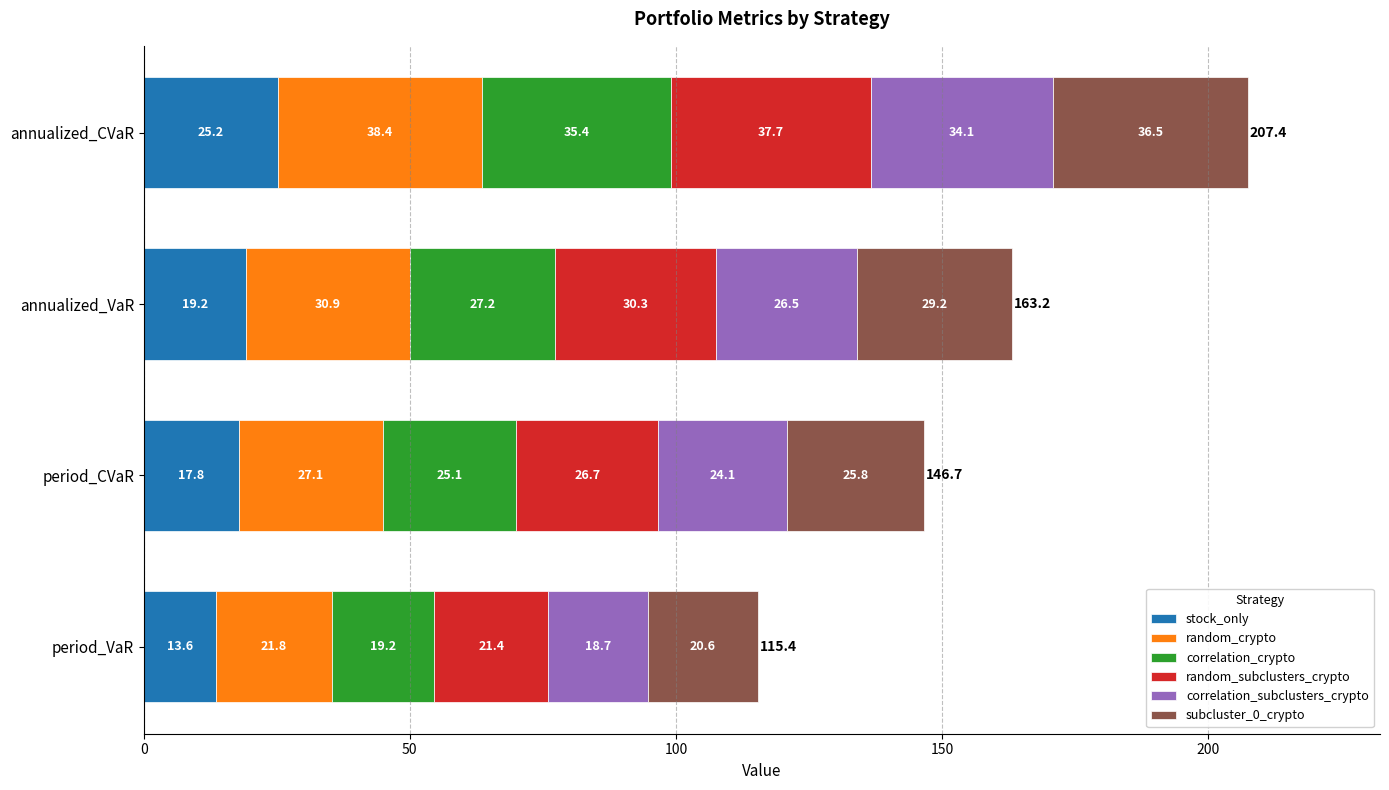

At which category is the sum across all series the highest?

annualized_CVaR